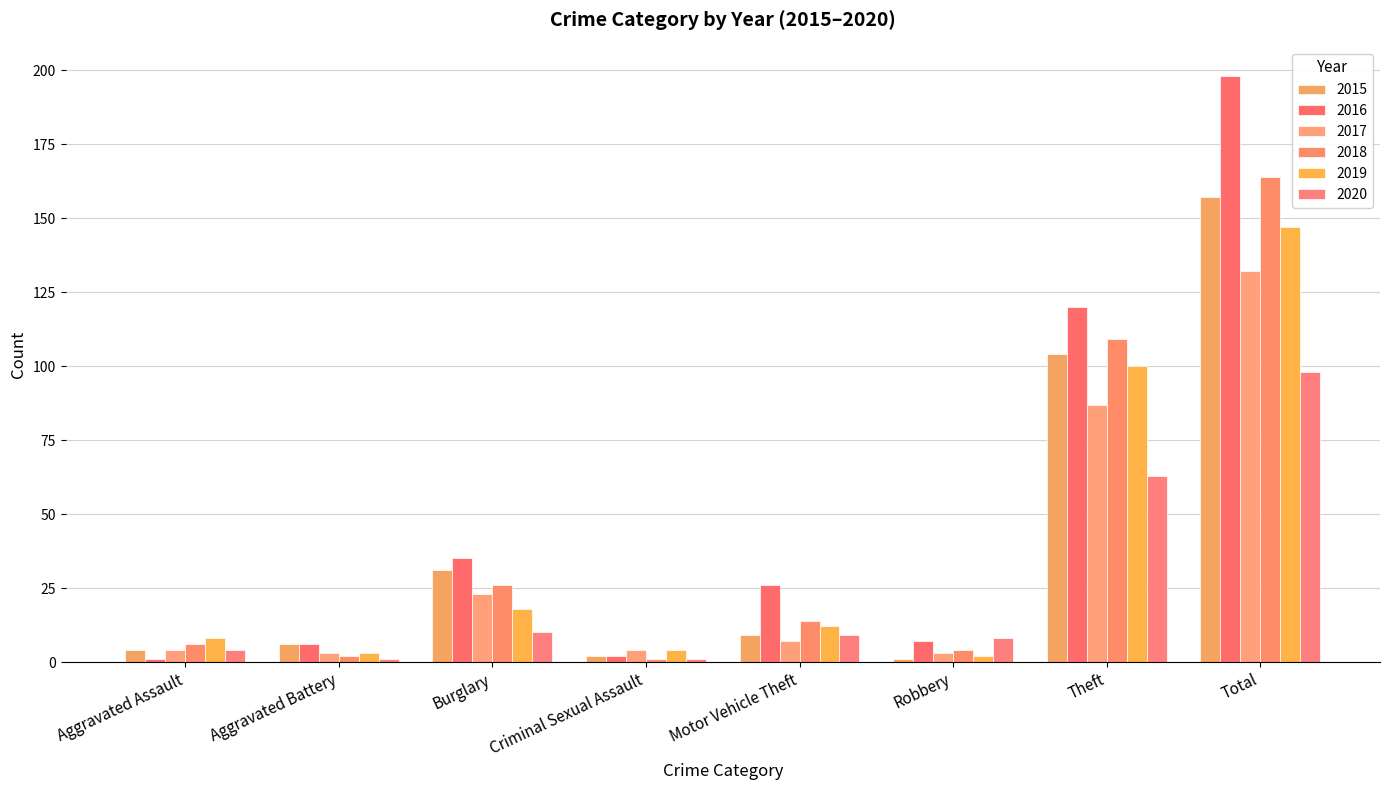

What is the value of the 2019 bar at the 2nd from the left?

3